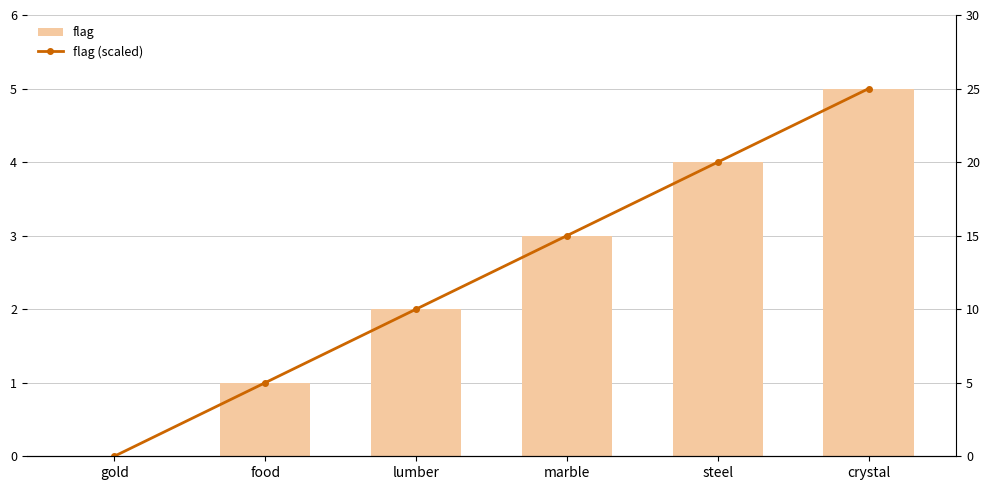

Which series has the largest range (max minus min)?

flag (scaled)